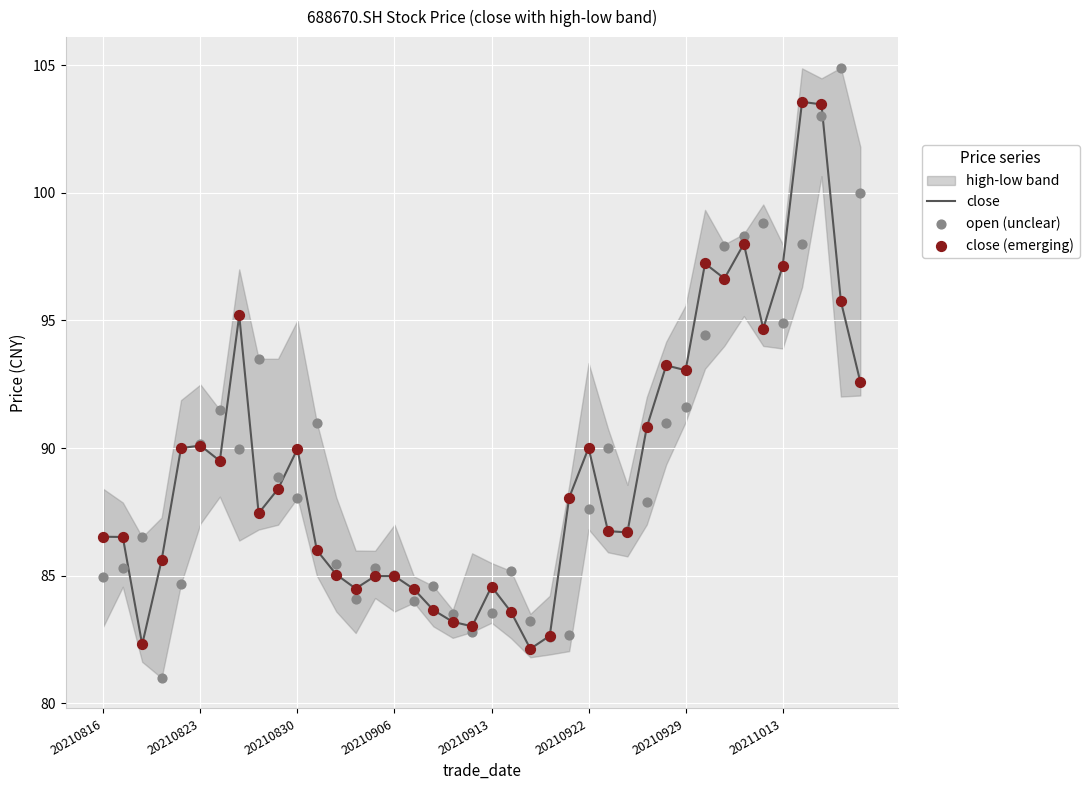

Is the value of open (unclear) at 28 greater than the value of close (emerging) at 16?

Yes